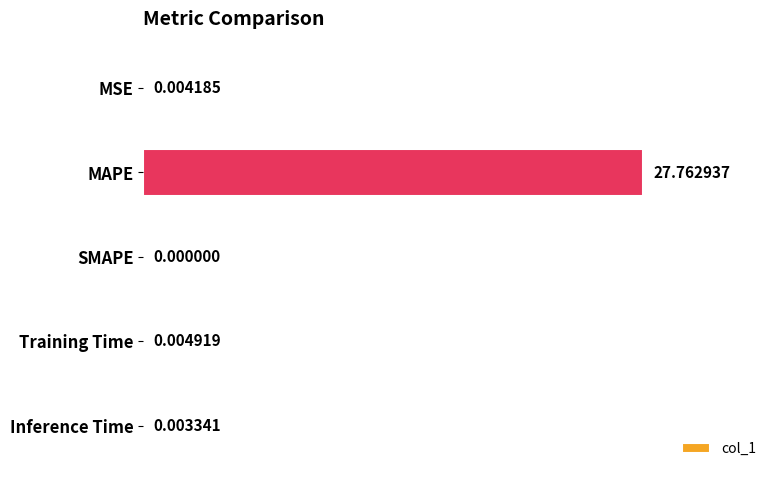

What is the sum of all values?

27.8